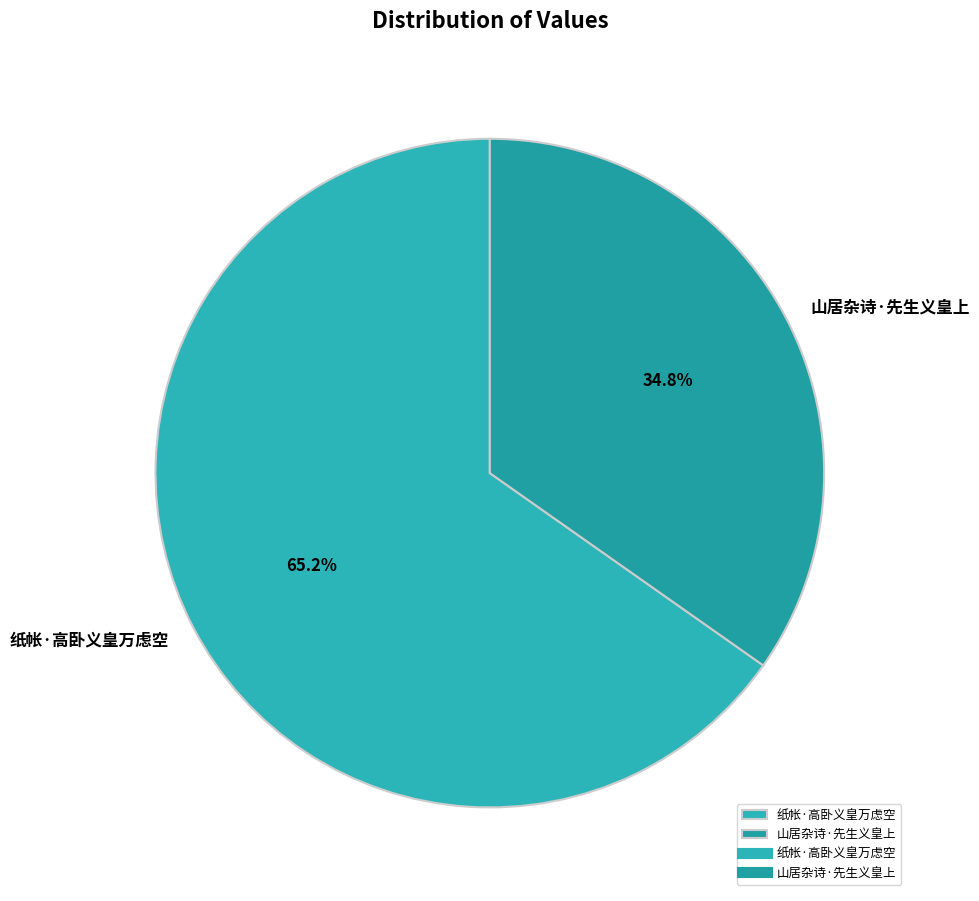

Approximately how many times larger is the value at 纸帐·高卧义皇万虑空 compared to 山居杂诗·先生义皇上?

1.9